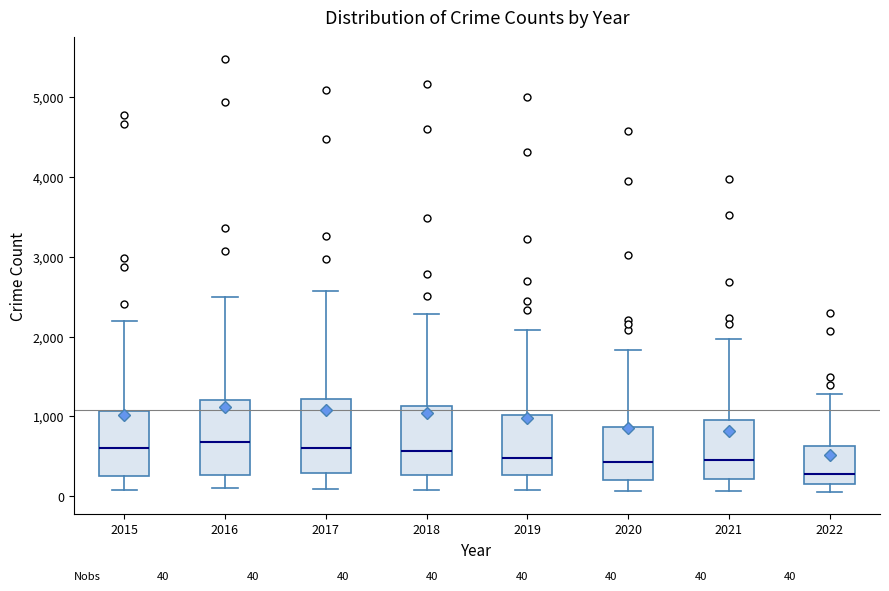

Which box has the lowest median line?

2022